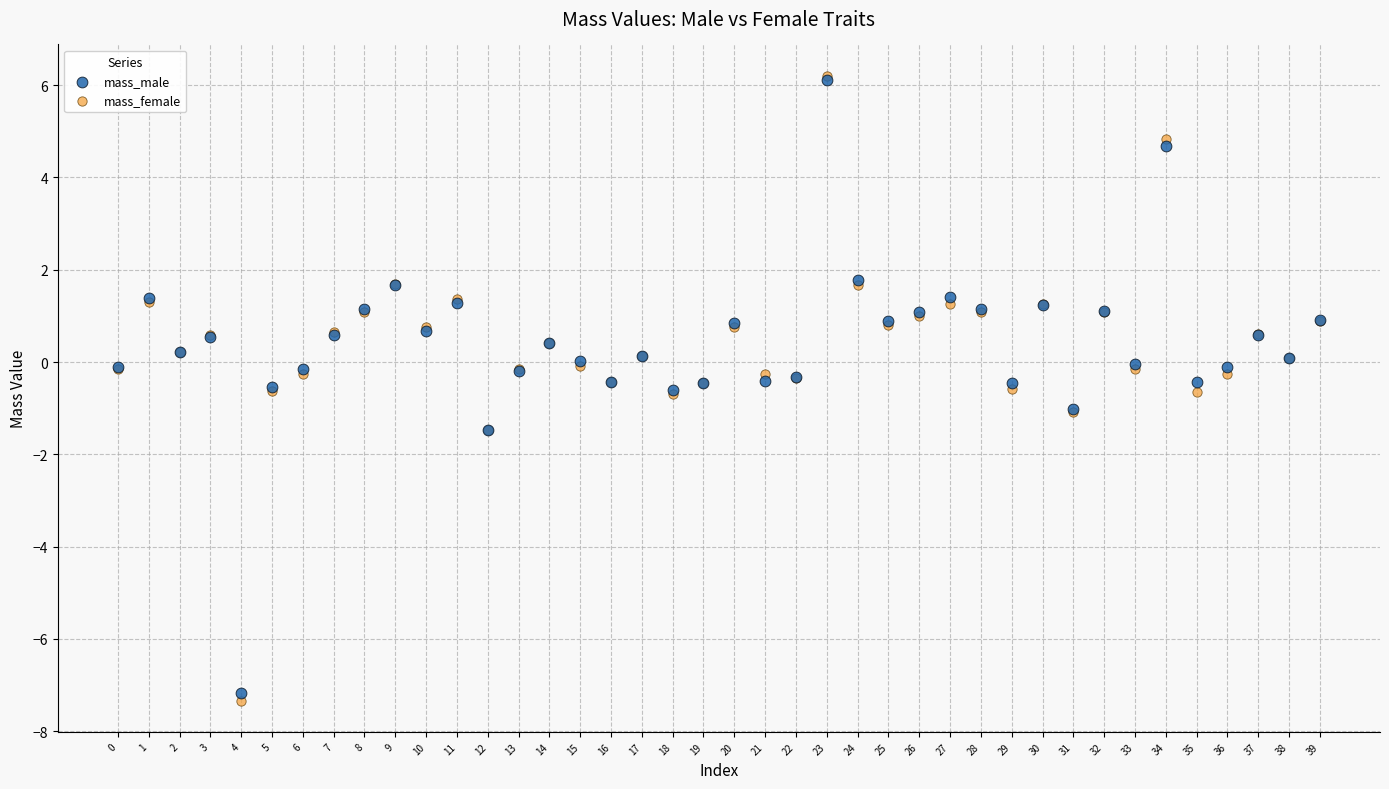

Which series has the widest spread of Y values?

mass_female